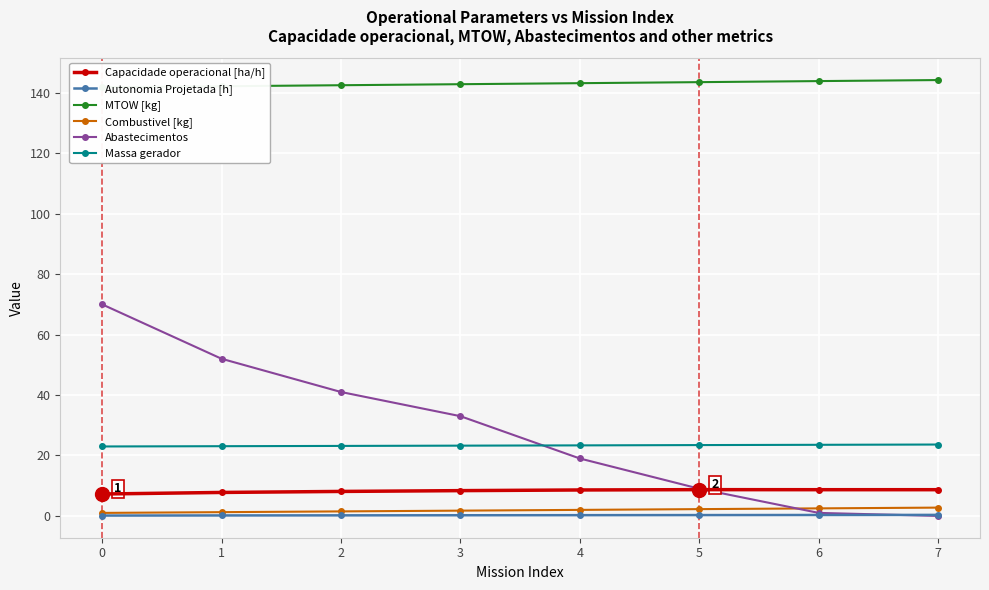

Is it true that Massa gerador equals 23.4 at 5?

True